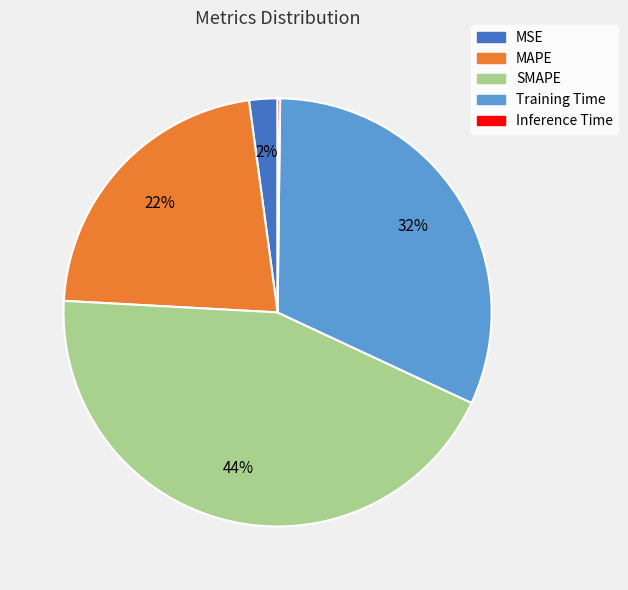

Does any single category account for the majority?

No